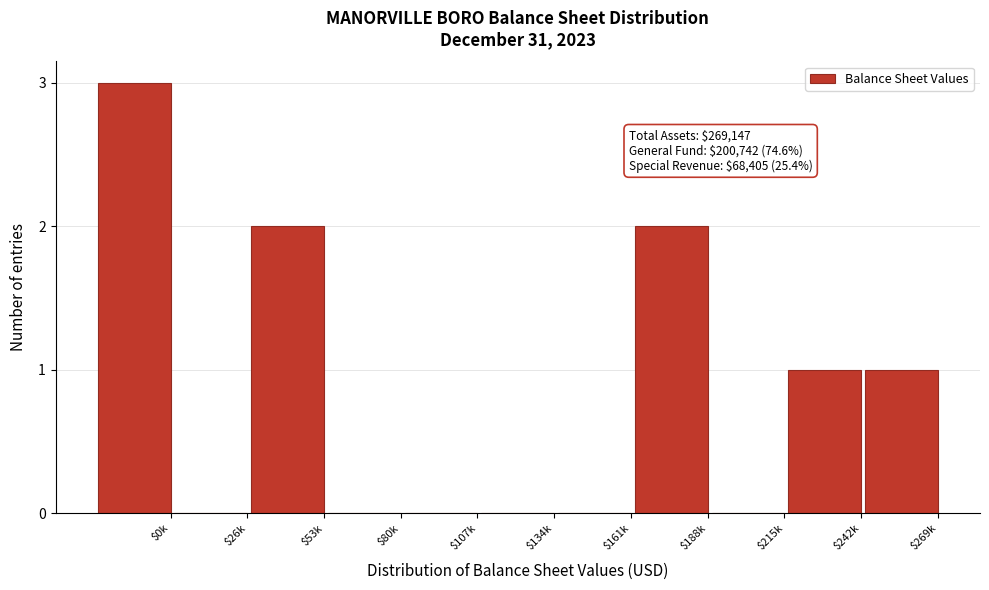

The value at $26k is 1. True or false?

False